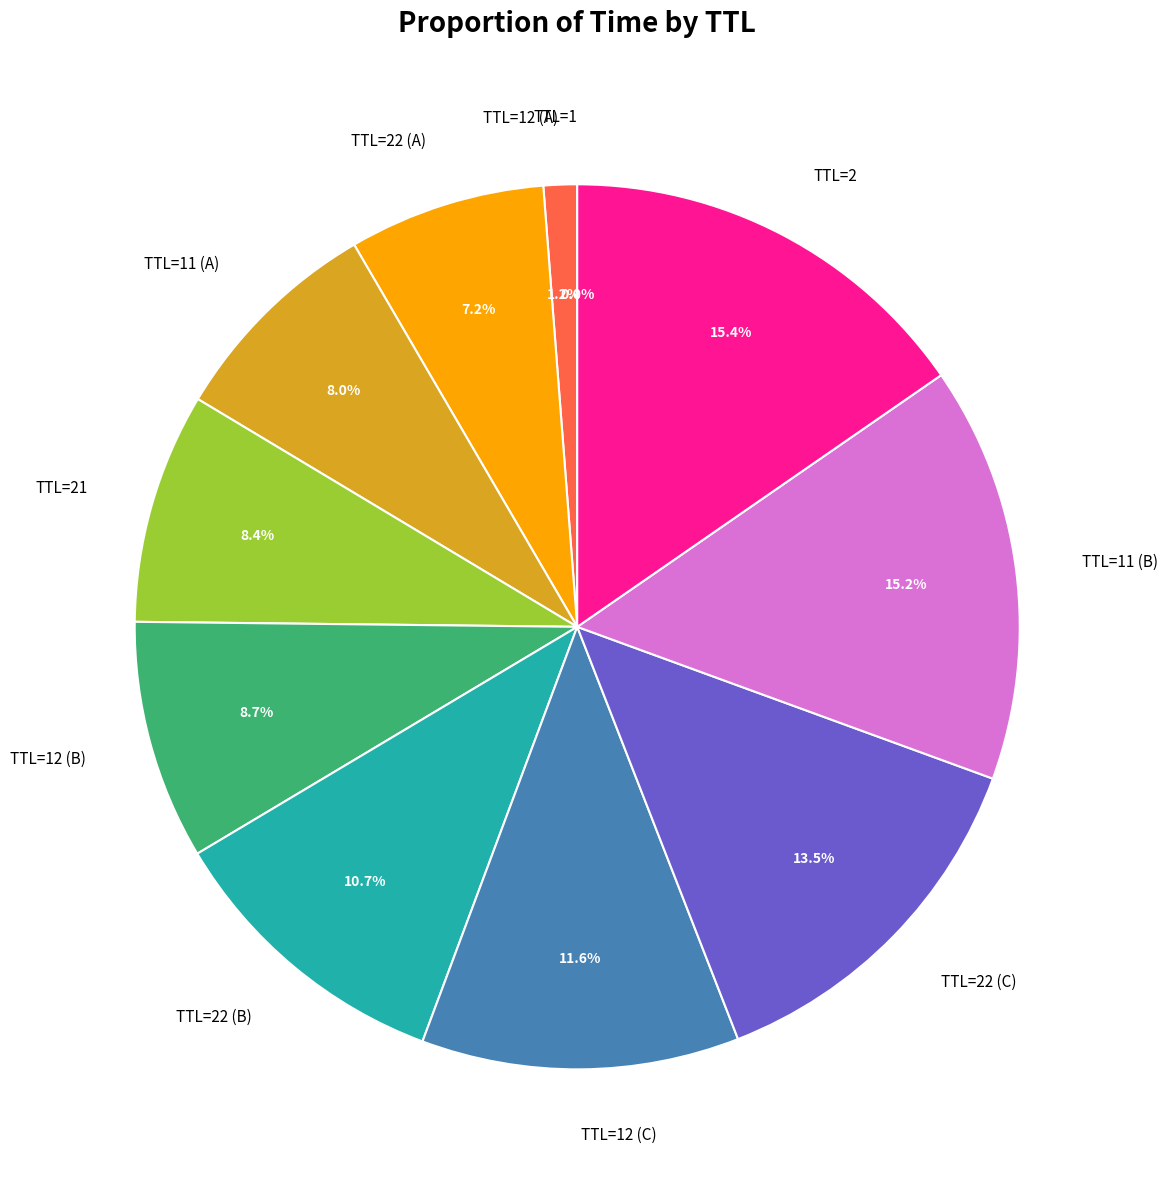

Approximately how many times larger is the value at TTL=22 (A) compared to TTL=21?

0.9